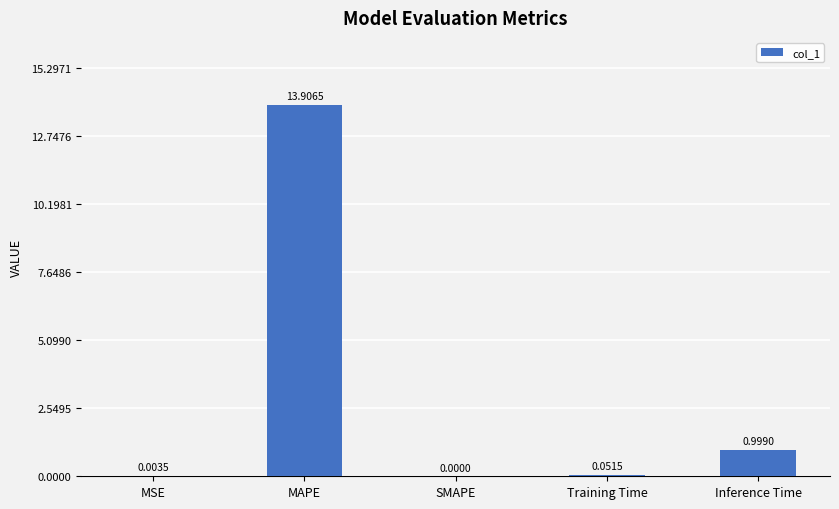

At which category does the chart reach its peak across all series?

MAPE